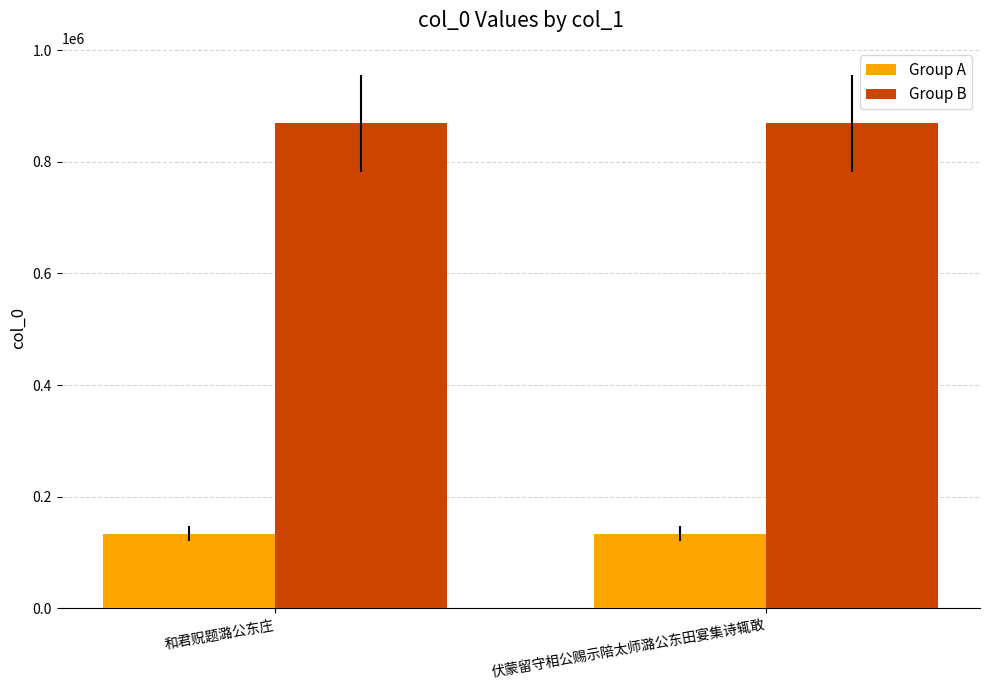

How many values in the Group A series are below 134034?

1